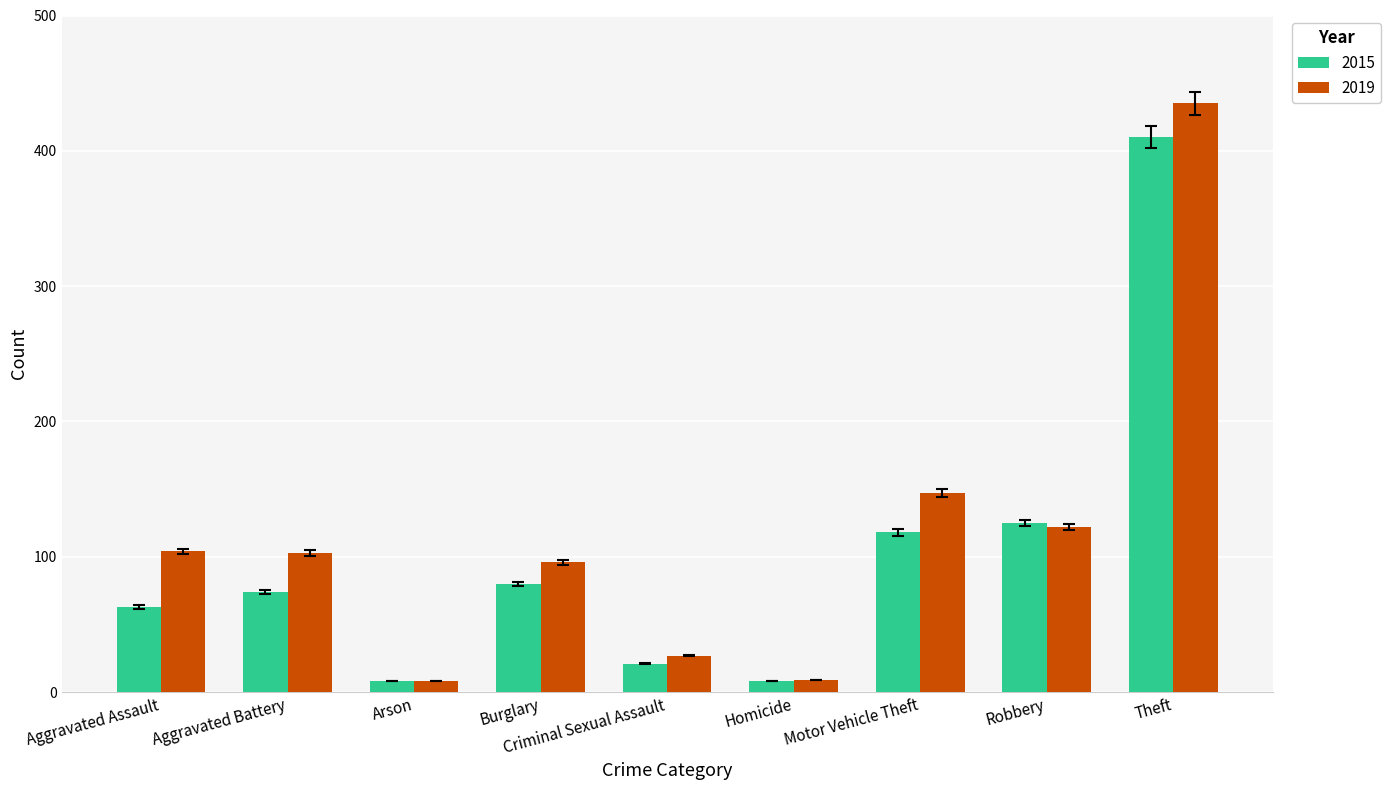

True or false: 2019 has a value of 161 at Aggravated Battery.

False